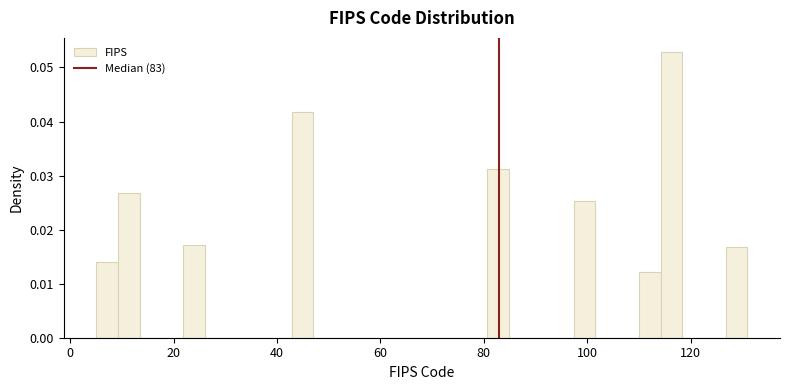

Around what value on the x-axis is the tallest bar? Give the approximate position of its centre, as read against the axis.

116